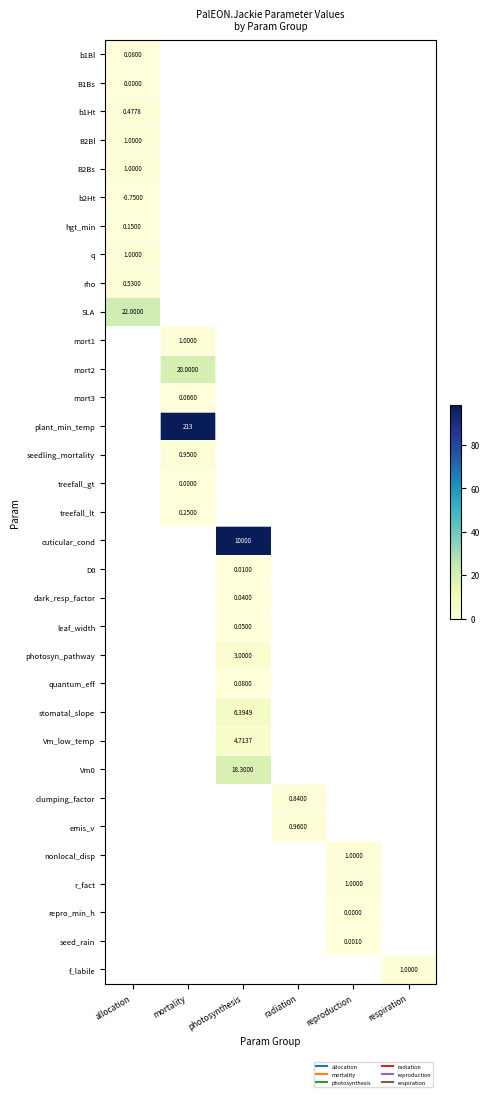

Which label corresponds to the largest value in the chart?

photosynthesis